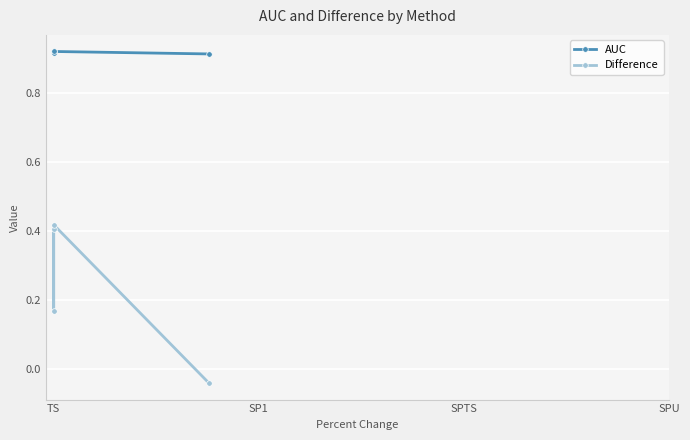

What is the sum of all AUC values?

3.7